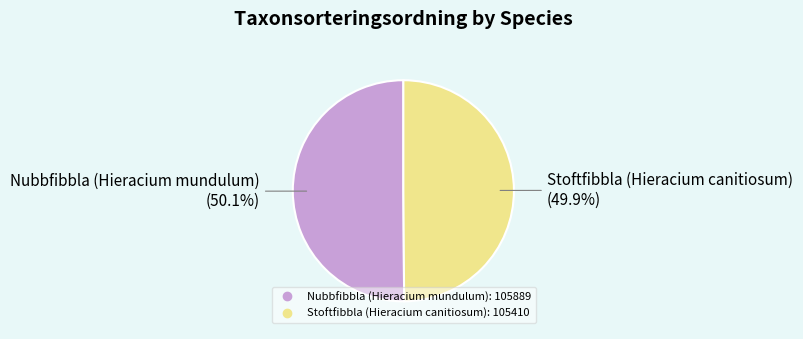

To the nearest percent, what is the average slice percentage?

50%